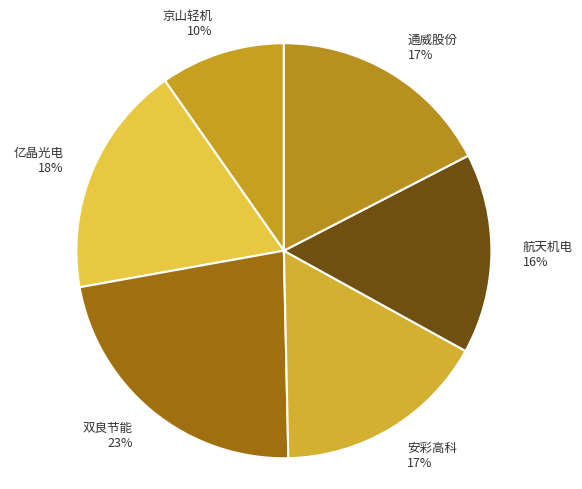

What is the smallest slice in the pie chart?

京山轻机